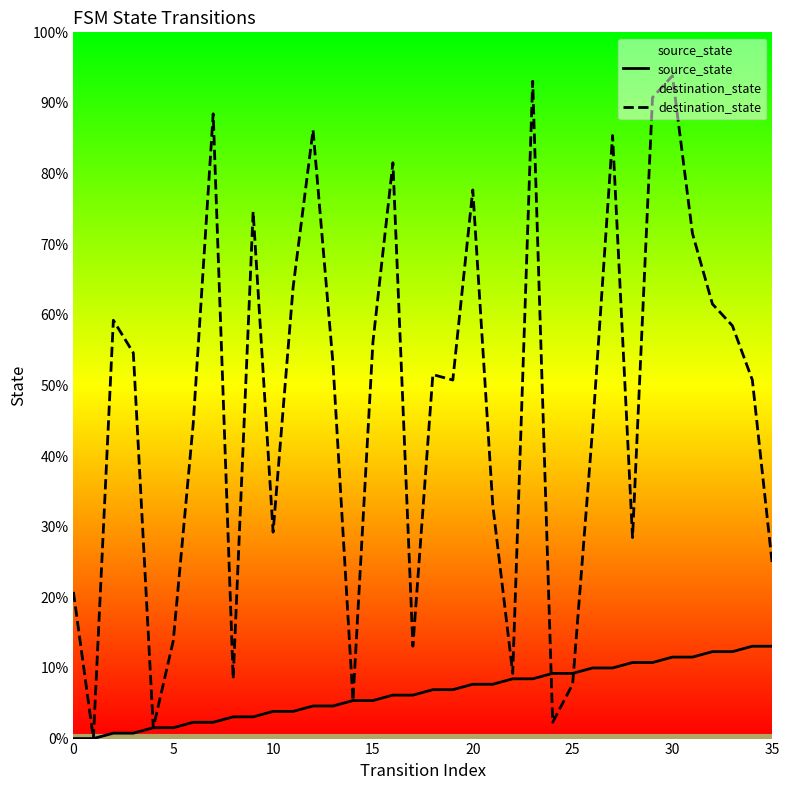

How many series are shown in this chart?

2